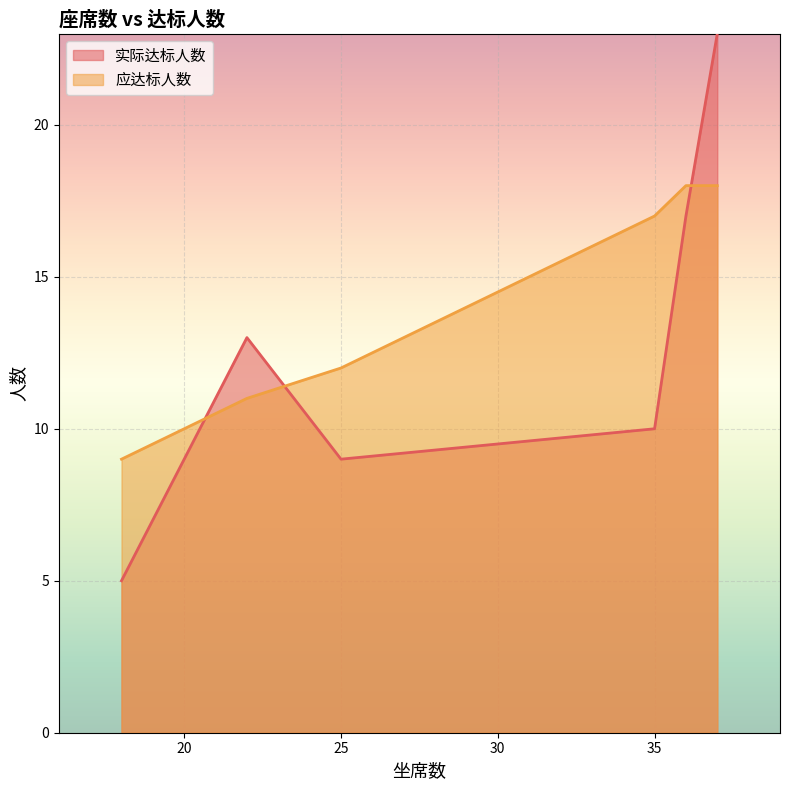

Rank the series at 25 from highest to lowest value.

应达标人数, 实际达标人数